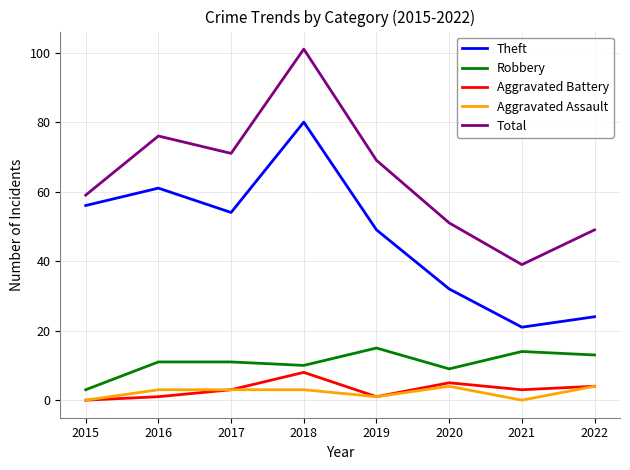

True or false: Theft and Robbery cross at least once.

False